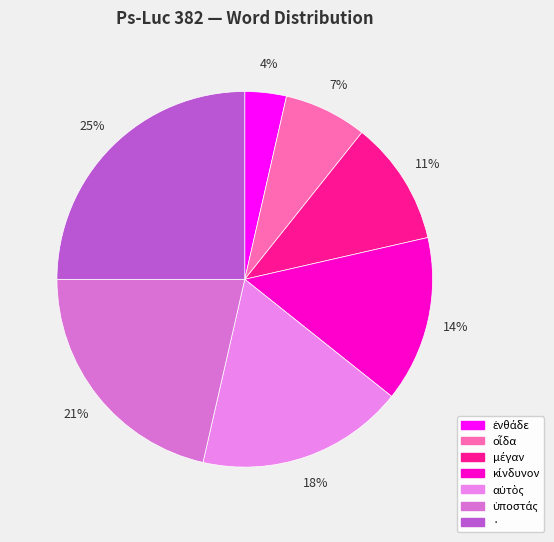

What is the largest slice in the pie chart?

·